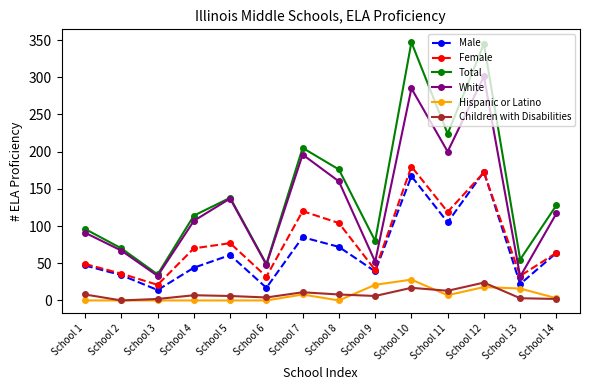

What is the difference between the highest and lowest values at School 10?

330